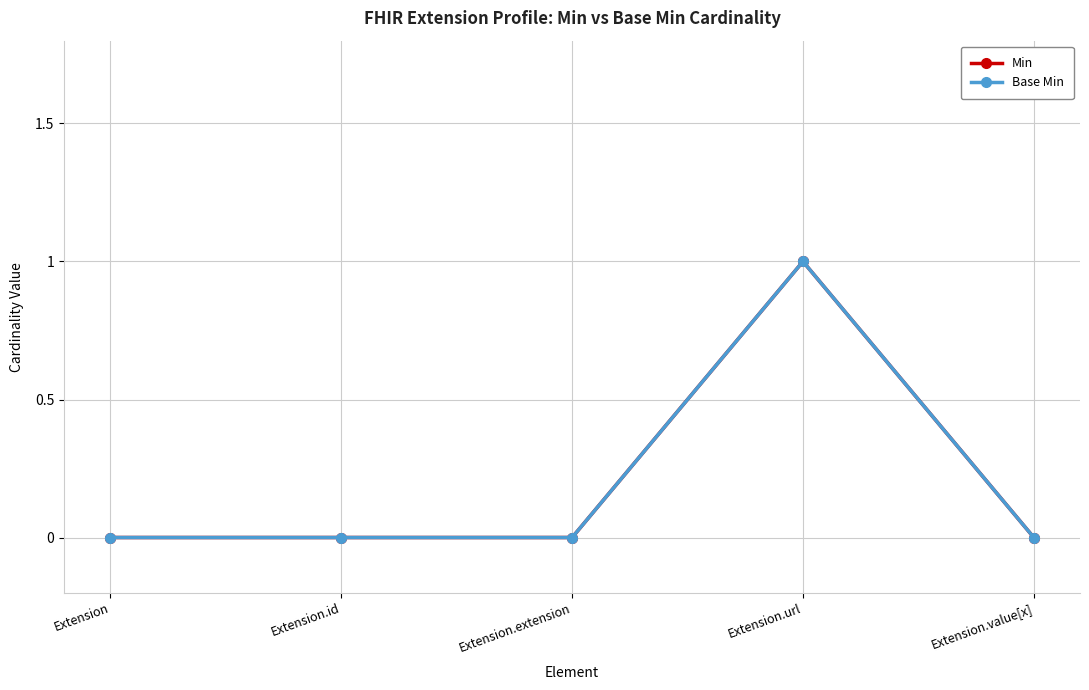

The Base Min series shows 0 at Extension.extension. True or false?

True